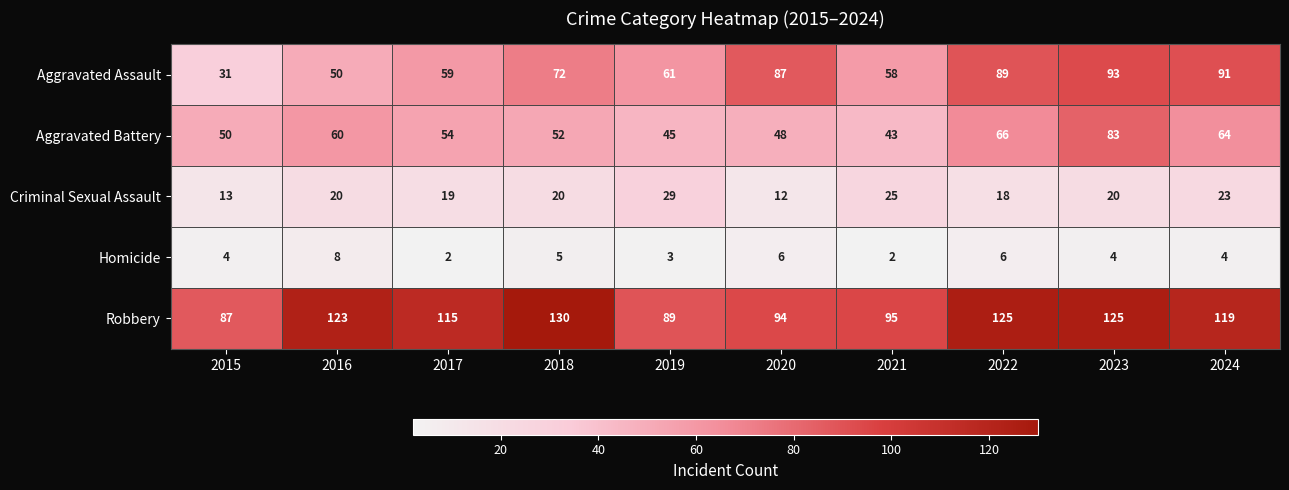

List the series in order of their peak value, highest first.

Robbery, Aggravated Assault, Aggravated Battery, Criminal Sexual Assault, Homicide